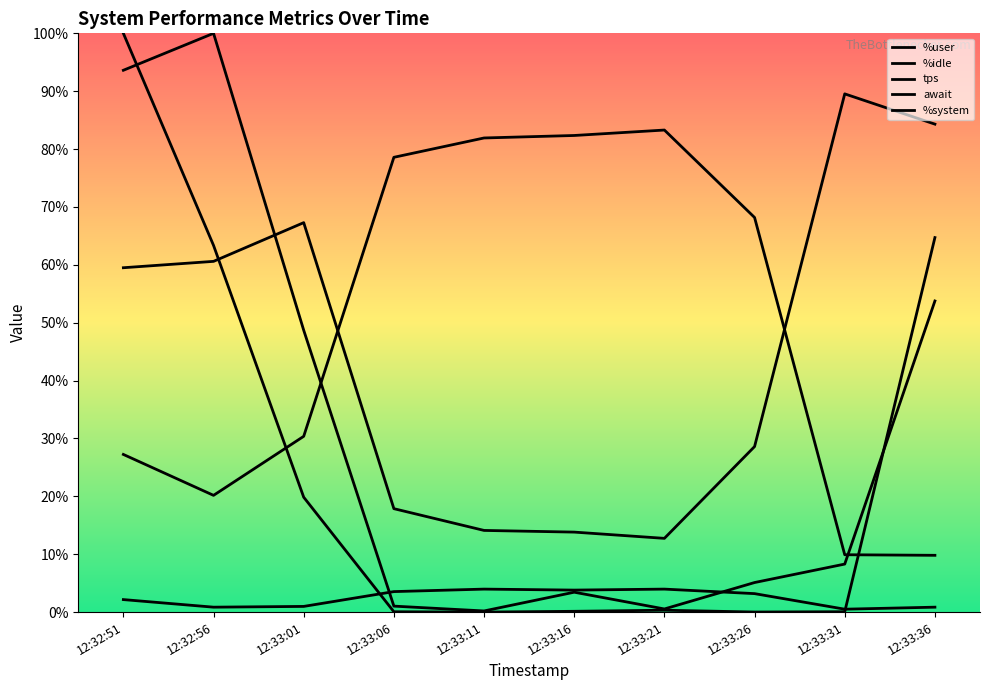

How many data points in %system are less than 3?

5